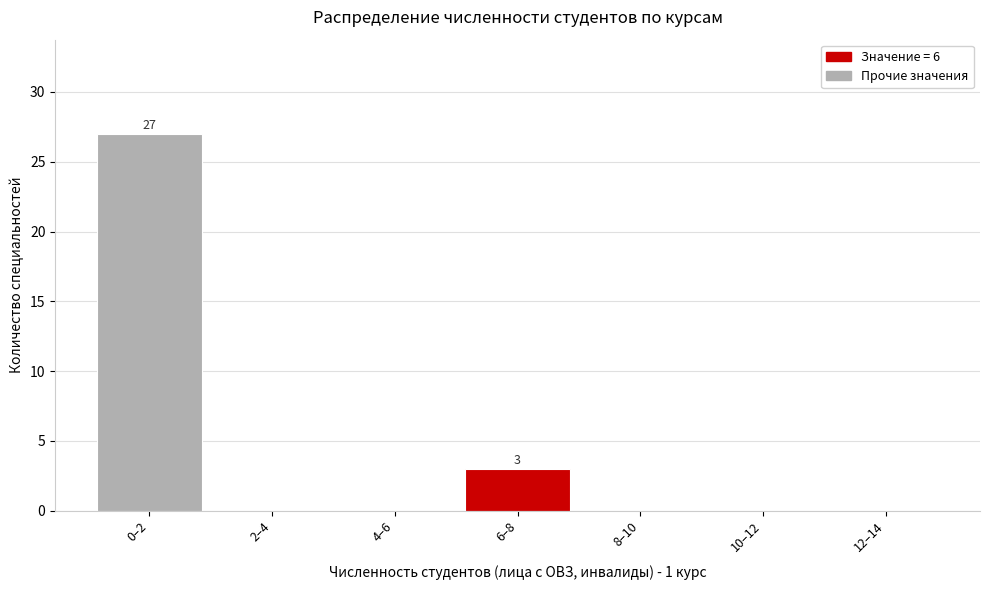

Reading left to right, what are all the values shown in this chart?

0–2=27	2–4=0	4–6=0	6–8=3	8–10=0	10–12=0	12–14=0